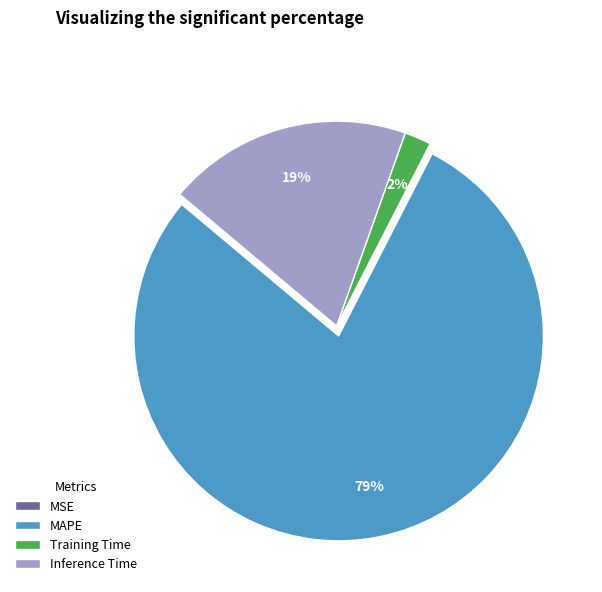

Which slice is the largest?

MAPE